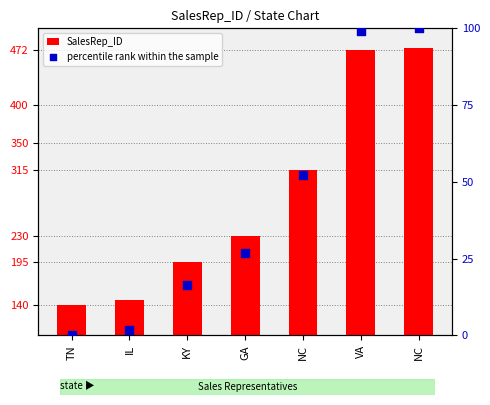

At which category is the sum across all series the highest?

NC